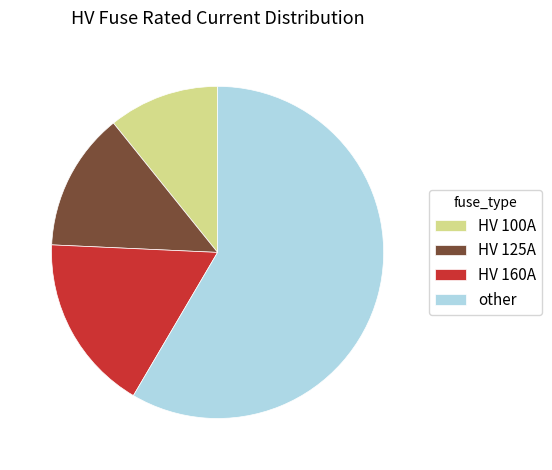

Which slice is the smallest?

HV 100A